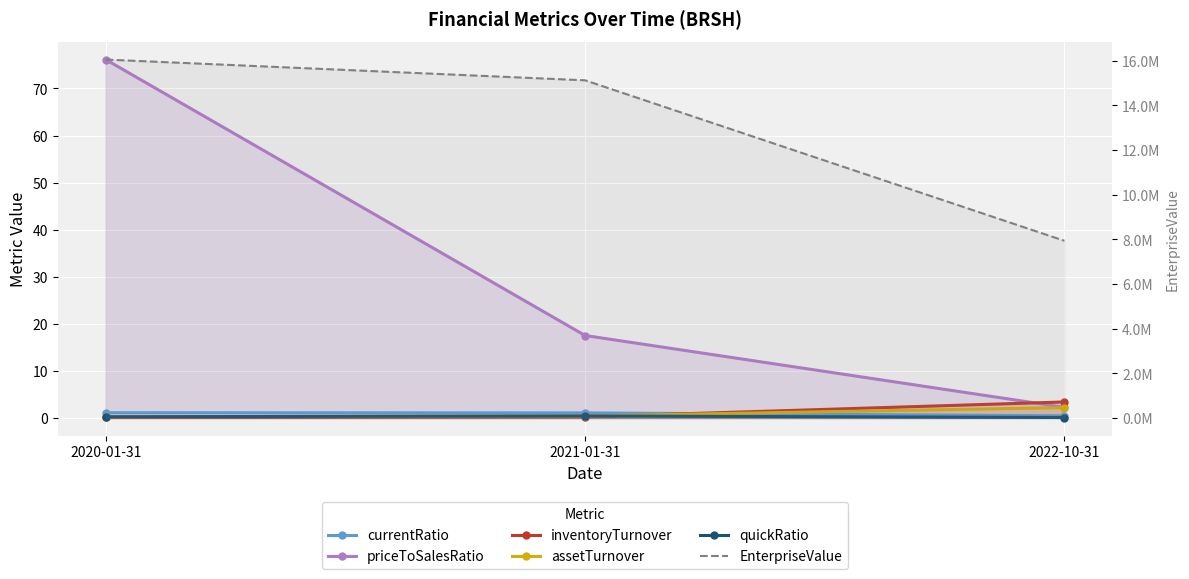

What is the highest value of the priceToSalesRatio series?

76.1